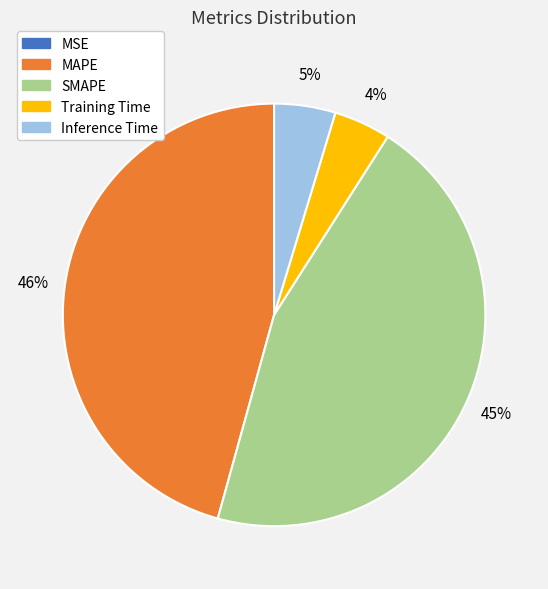

What percentage is the Inference Time slice, to the nearest percent?

5%